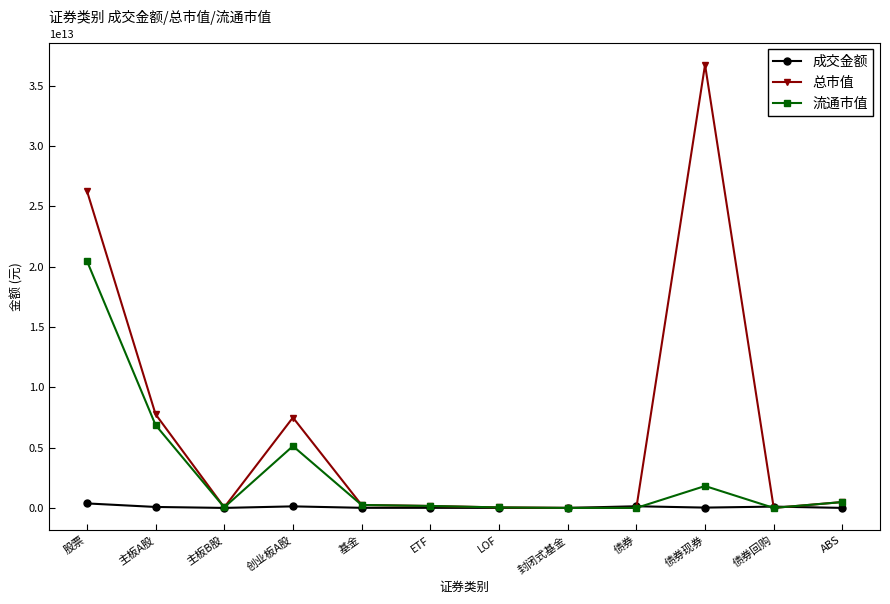

In 成交金额, how many points are lower than both neighbors (excluding endpoints)?

3